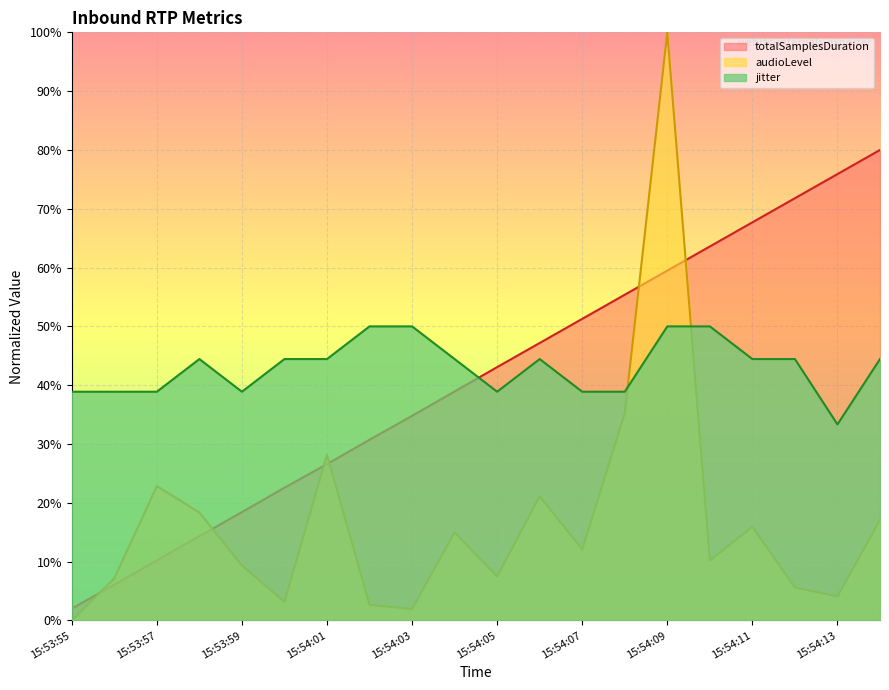

Reading left to right, list all the values displayed in this chart.

totalSamplesDuration: 15:53:55=0.0	15:53:56=0.1	15:53:57=0.1	15:53:58=0.1	15:53:59=0.2	15:54:00=0.2	15:54:01=0.3	15:54:02=0.3	15:54:03=0.3	15:54:04=0.4	15:54:05=0.4	15:54:06=0.5	15:54:07=0.5	15:54:08=0.6	15:54:09=0.6	15:54:10=0.6	15:54:11=0.7	15:54:12=0.7	15:54:13=0.8	15:54:14=0.8
audioLevel: 15:53:55=0.0	15:53:56=0.1	15:53:57=0.2	15:53:58=0.2	15:53:59=0.1	15:54:00=0.0	15:54:01=0.3	15:54:02=0.0	15:54:03=0.0	15:54:04=0.1	15:54:05=0.1	15:54:06=0.2	15:54:07=0.1	15:54:08=0.4	15:54:09=1.0	15:54:10=0.1	15:54:11=0.2	15:54:12=0.1	15:54:13=0.0	15:54:14=0.2
jitter: 15:53:55=0.4	15:53:56=0.4	15:53:57=0.4	15:53:58=0.4	15:53:59=0.4	15:54:00=0.4	15:54:01=0.4	15:54:02=0.5	15:54:03=0.5	15:54:04=0.4	15:54:05=0.4	15:54:06=0.4	15:54:07=0.4	15:54:08=0.4	15:54:09=0.5	15:54:10=0.5	15:54:11=0.4	15:54:12=0.4	15:54:13=0.3	15:54:14=0.4